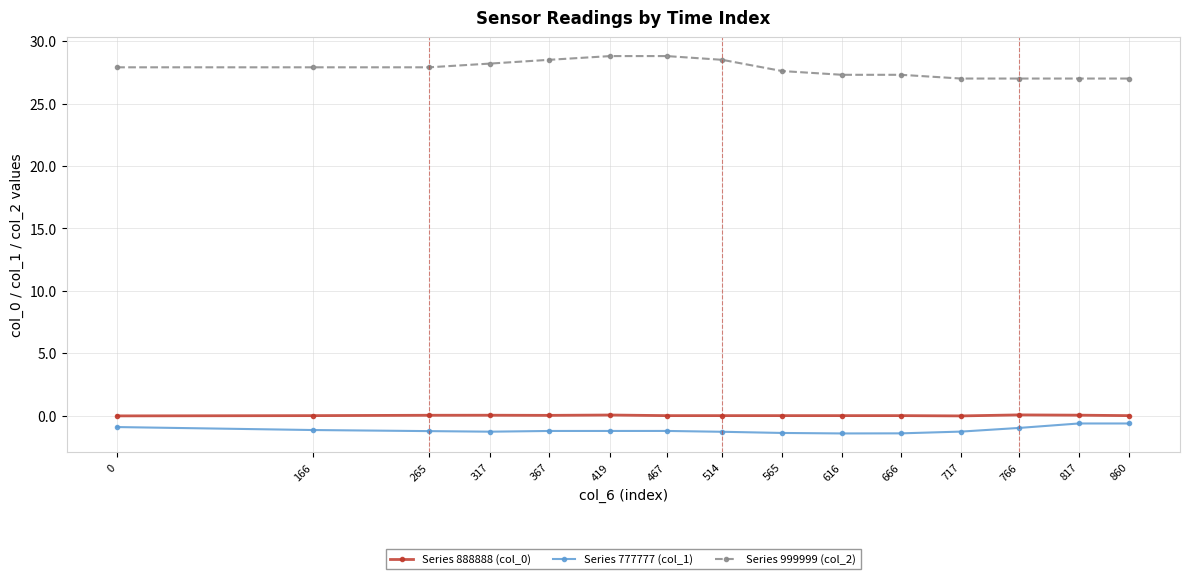

Is the value of Series 999999 (col_2) at 367 greater than the value of Series 777777 (col_1) at 367?

Yes